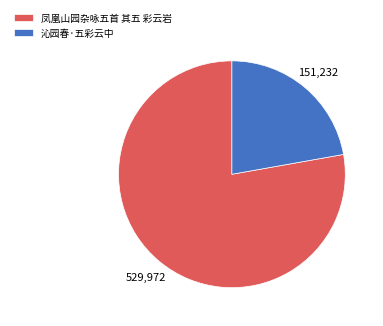

Between 凤凰山园杂咏五首 其五 彩云岩 and 沁园春·五彩云中, which is larger?

凤凰山园杂咏五首 其五 彩云岩